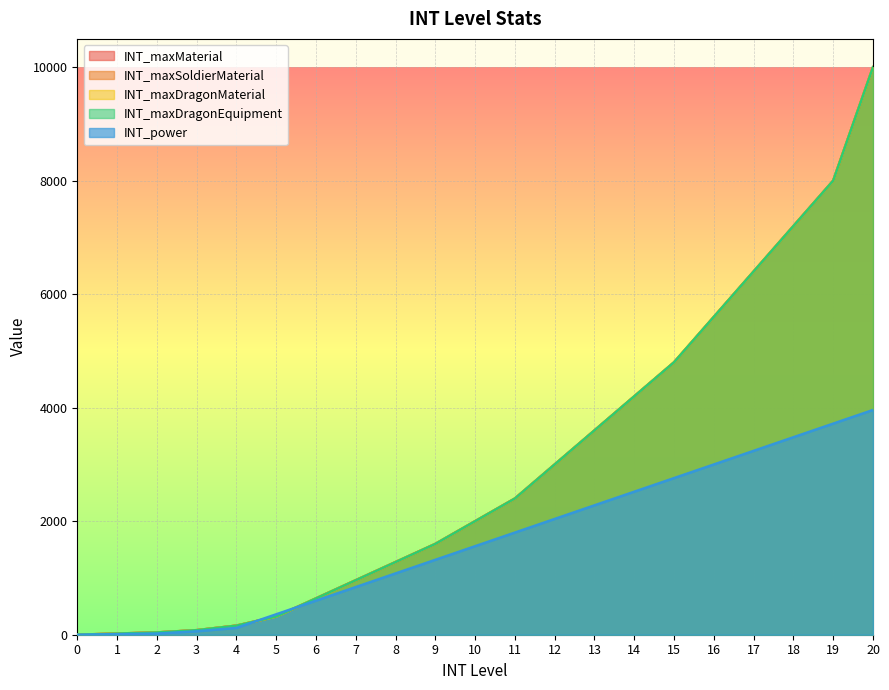

What is the sum of all INT_maxDragonEquipment values?

62299